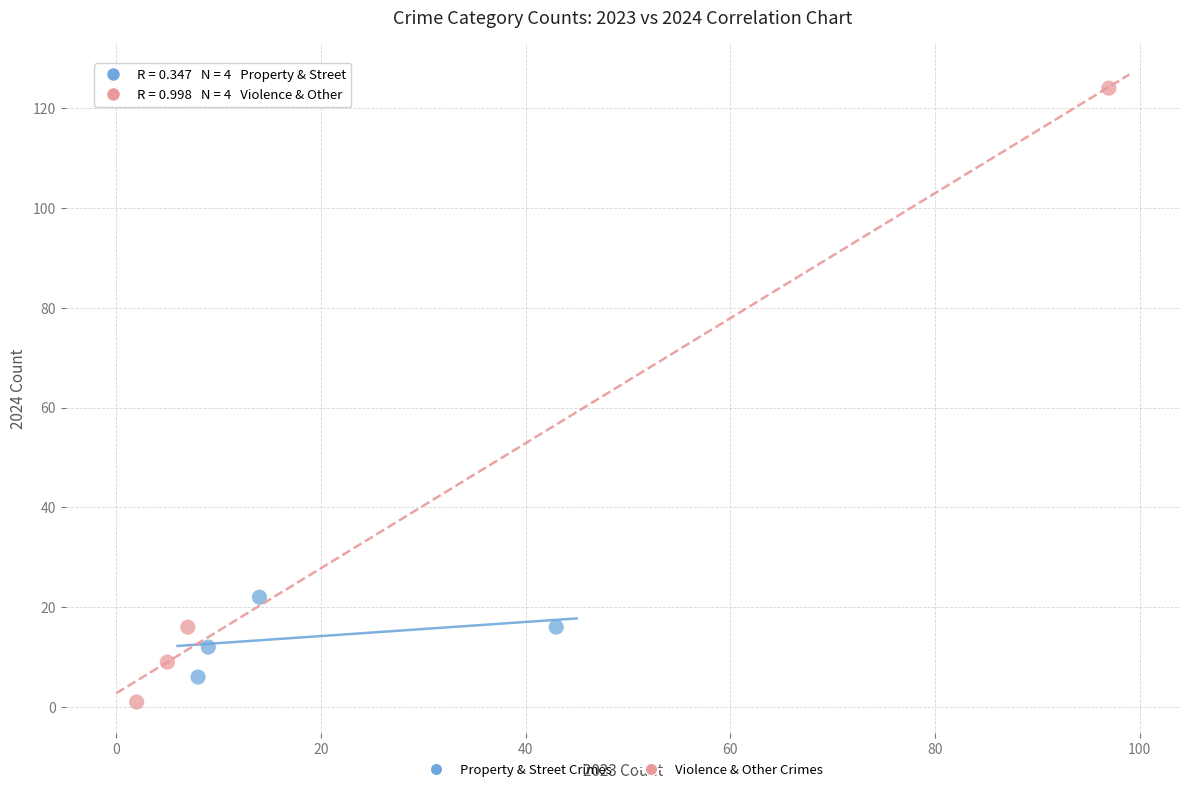

Which series has the largest Y range (max minus min)?

Violence & Other Crimes